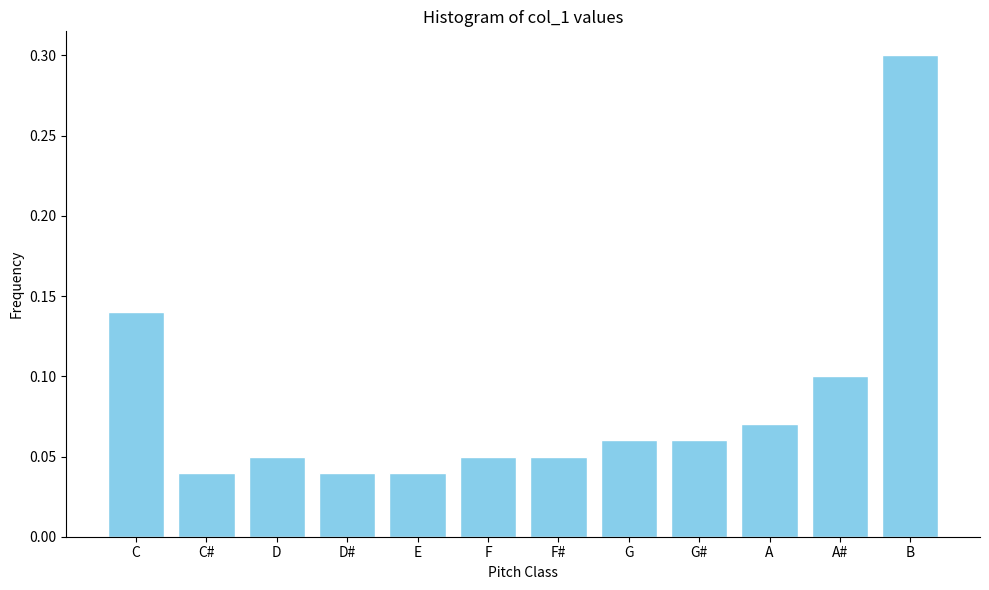

How many values are between 0 and 1?

12